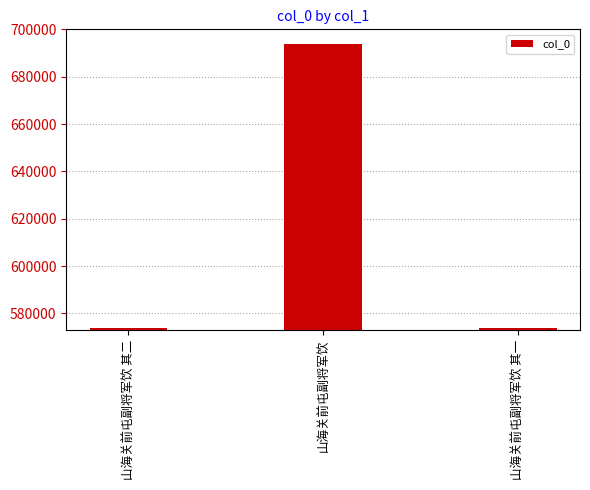

The value at 山海关前屯副将军饮 其二 is 573696. True or false?

True